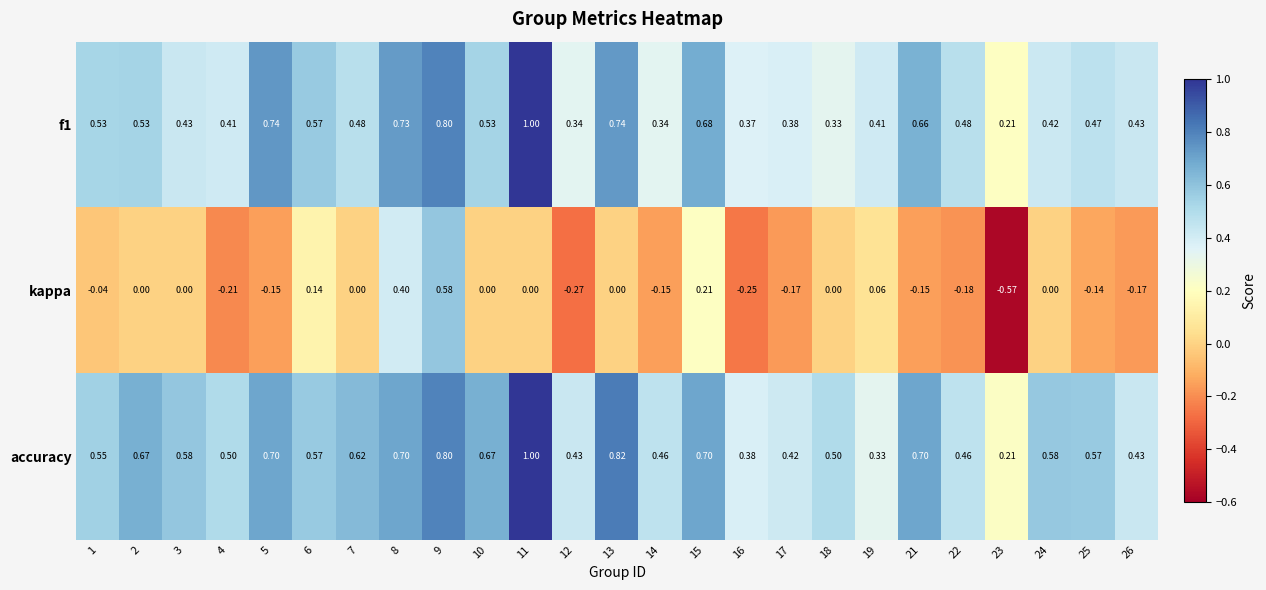

Which series has the widest spread of values?

kappa